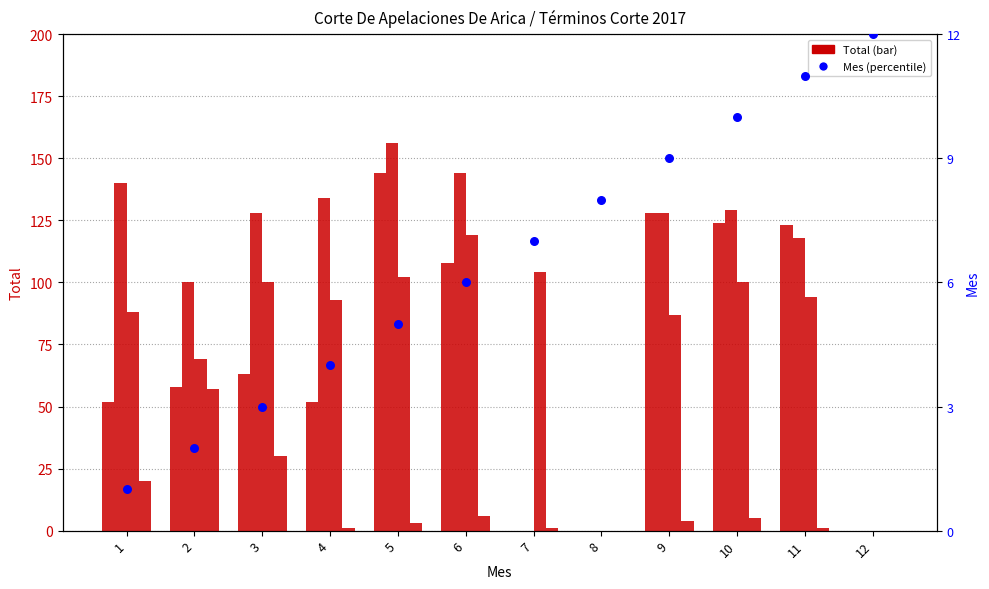

Which series has the largest total across all categories?

Primera